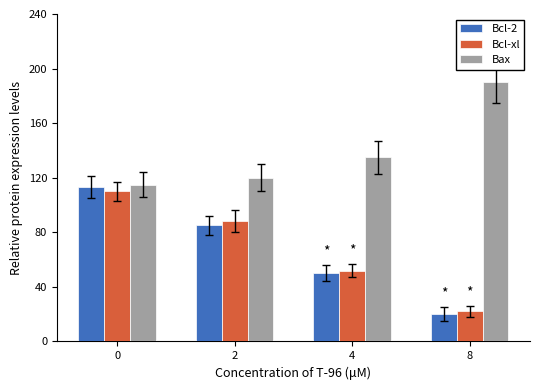

What is the difference between the second highest and second lowest values in the Bcl-xl series?

36